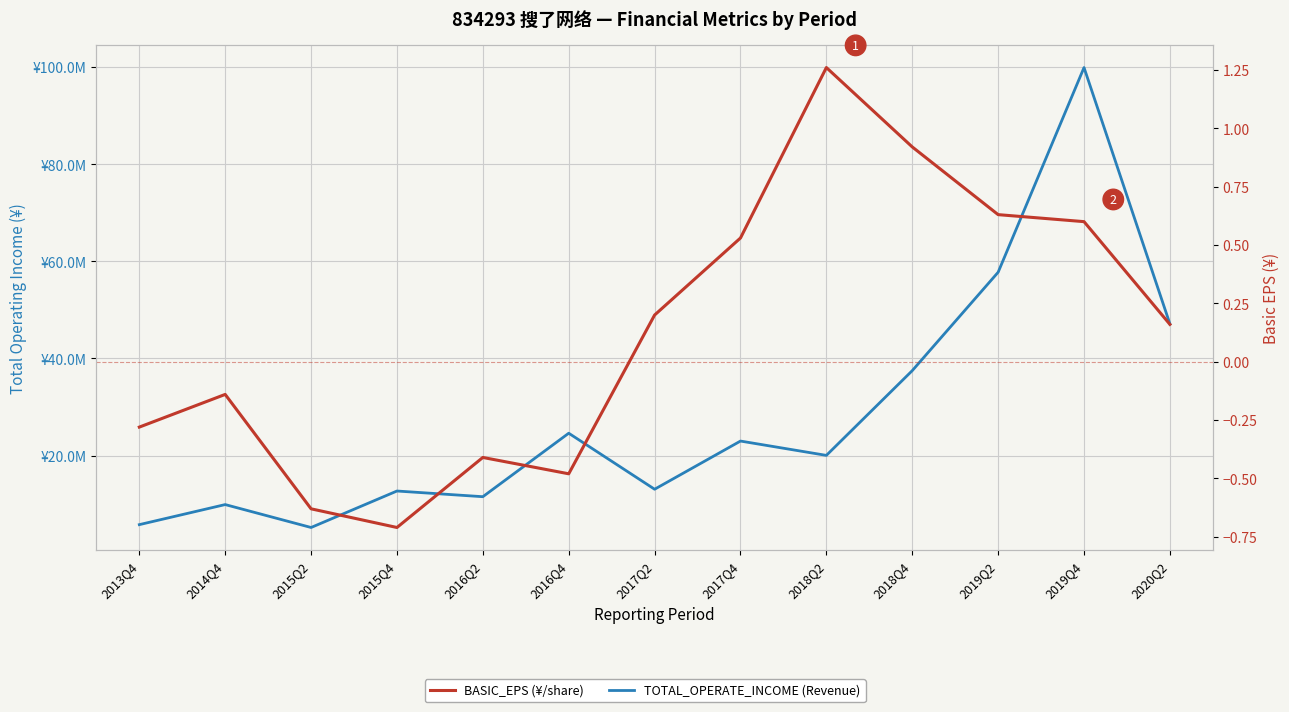

Which series has the largest total across all categories?

TOTAL_OPERATE_INCOME (Revenue)